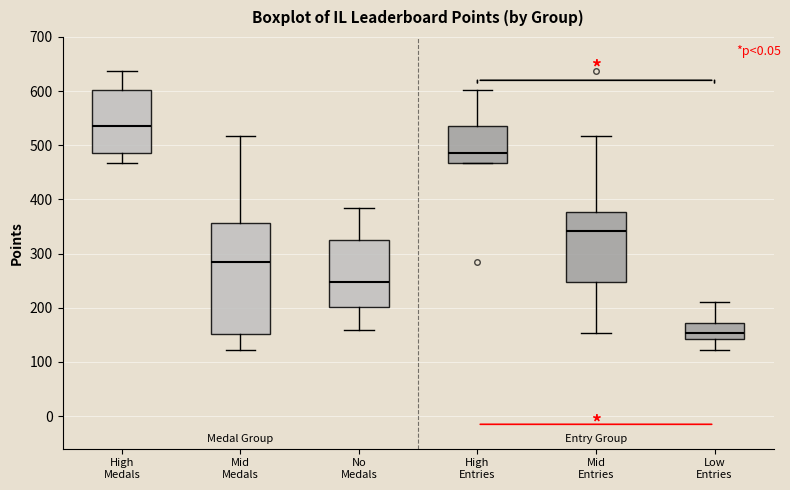

Reading left to right, read every box against the y-axis: the position of its median line, the range the box covers, and the ends of its whiskers. The values are not printed on the chart, so give them approximately, as read against the axis.

High Medals: median 540, box 490 to 600, whiskers 470 to 640
Mid Medals: median 290, box 150 to 360, whiskers 120 to 520
No Medals: median 250, box 200 to 320, whiskers 160 to 380
High Entries: median 490, box 470 to 540, whiskers 470 to 600
Mid Entries: median 340, box 250 to 380, whiskers 150 to 520
Low Entries: median 150, box 140 to 170, whiskers 120 to 210